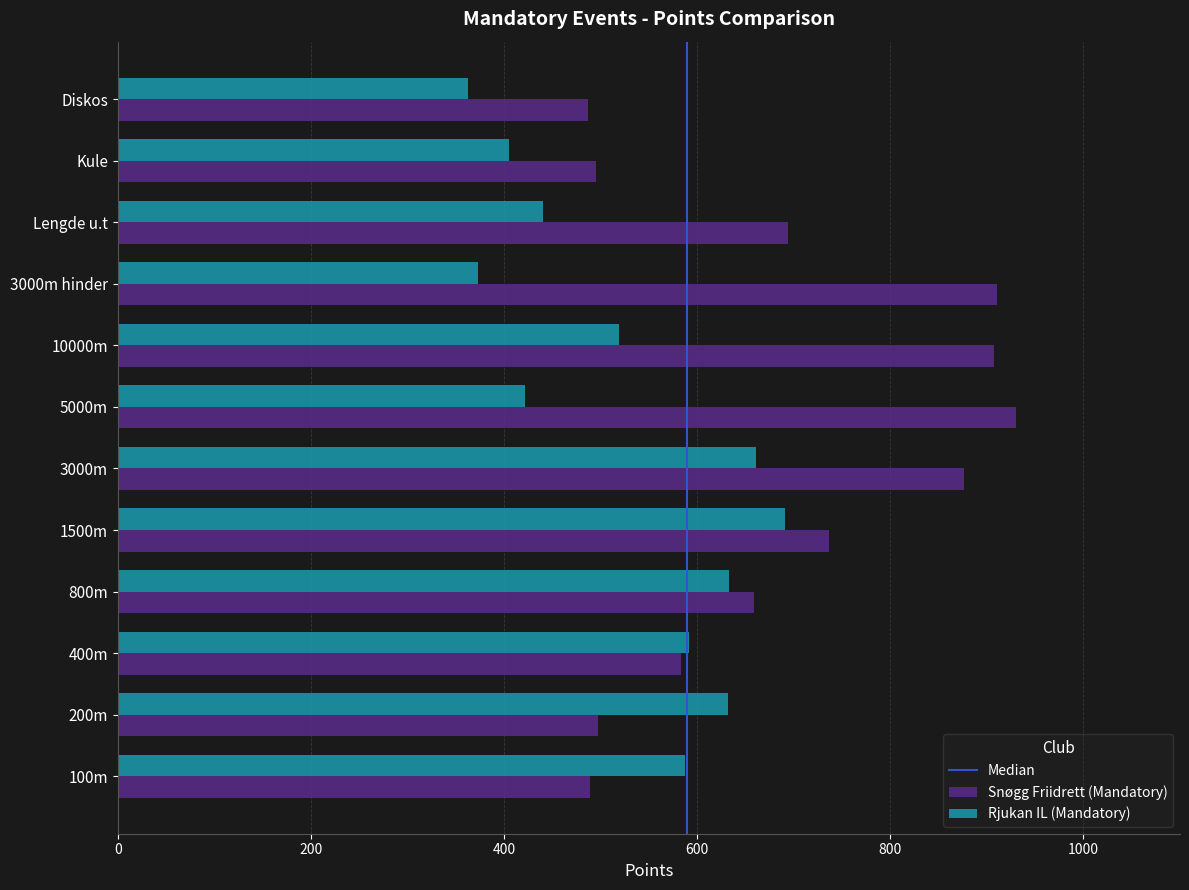

What is the highest value of the Snøgg Friidrett (Mandatory) series?

930